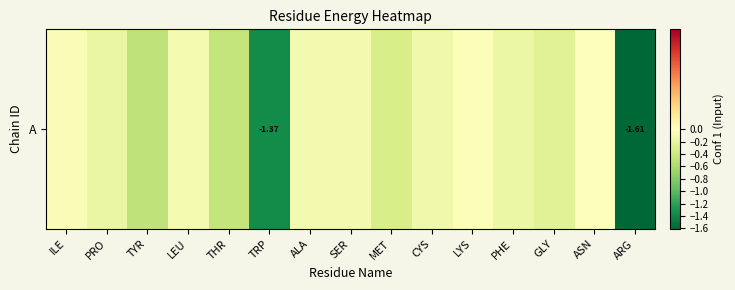

The chart shows a value of -0.0 at CYS. True or false?

False